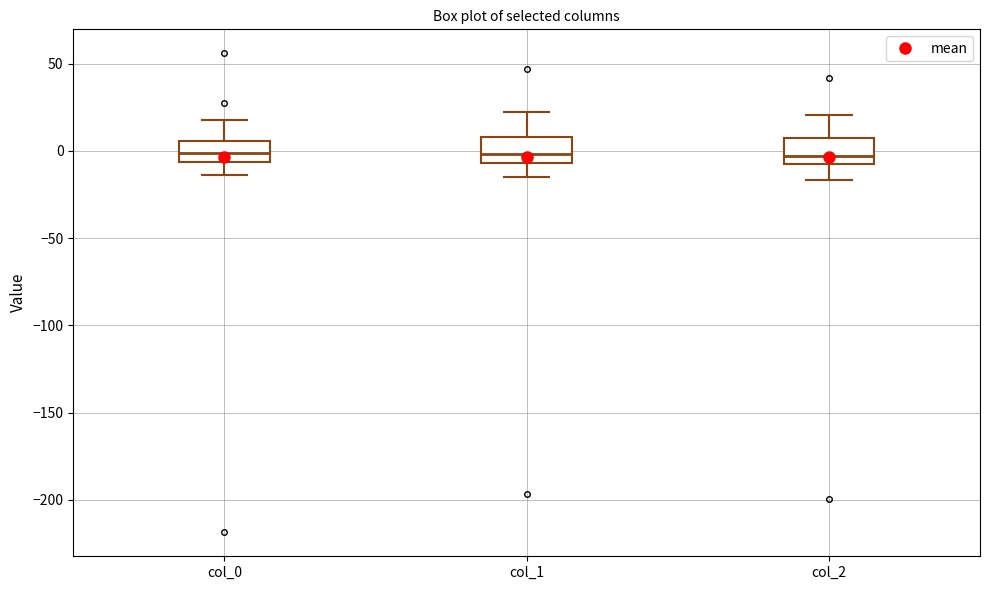

Where is the lower edge of the box for col_2 on the y-axis? The values are not printed on the chart, so give them approximately, as read against the axis.

-5